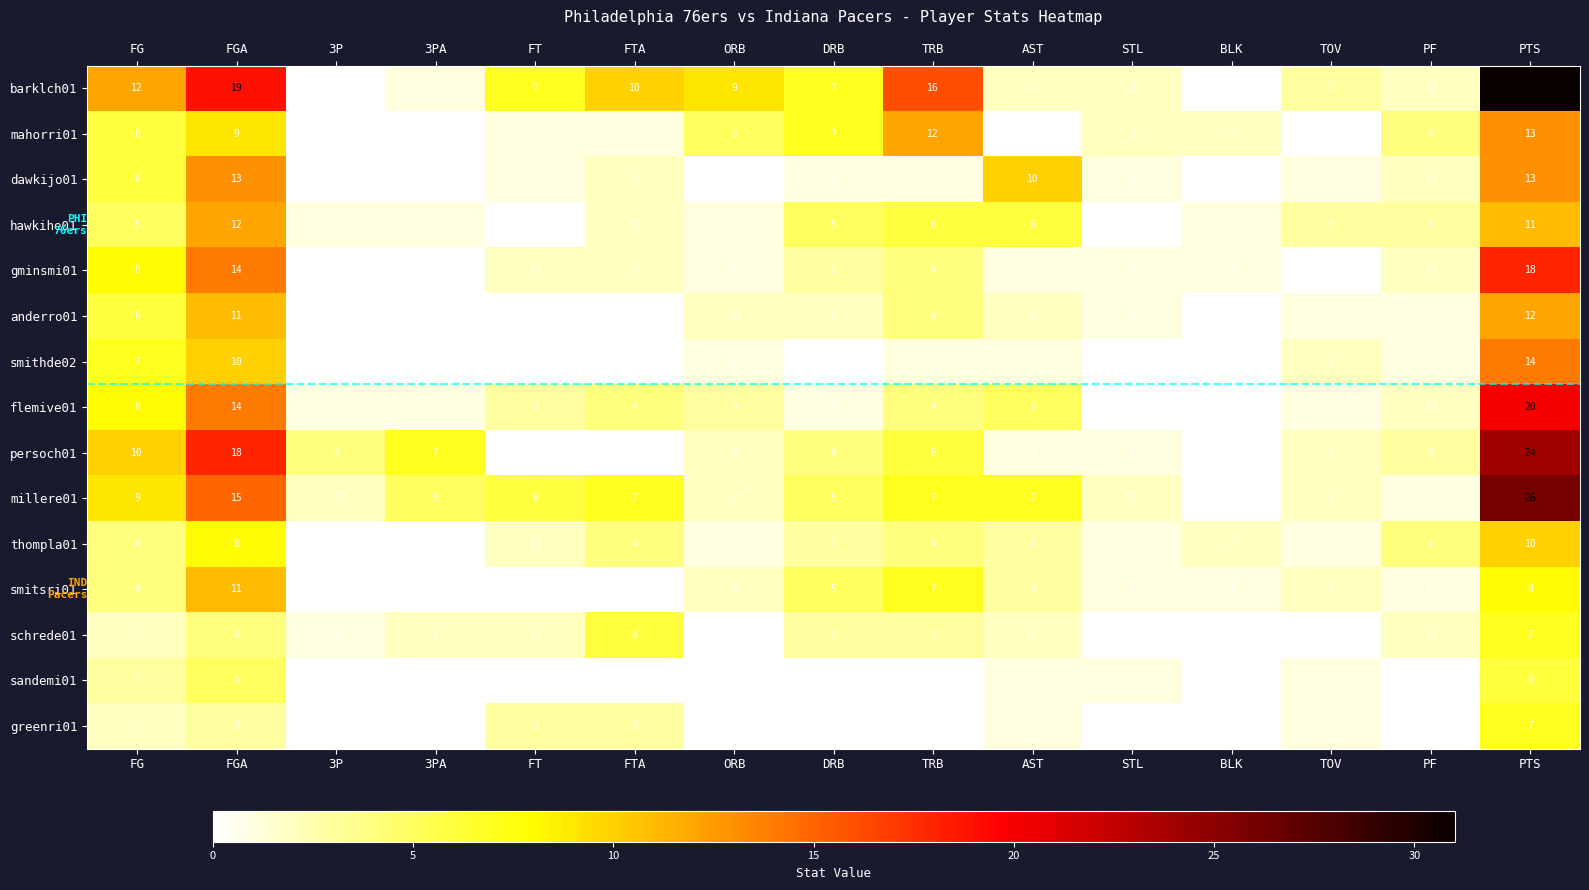

At which category is the sum across all series the highest?

PTS